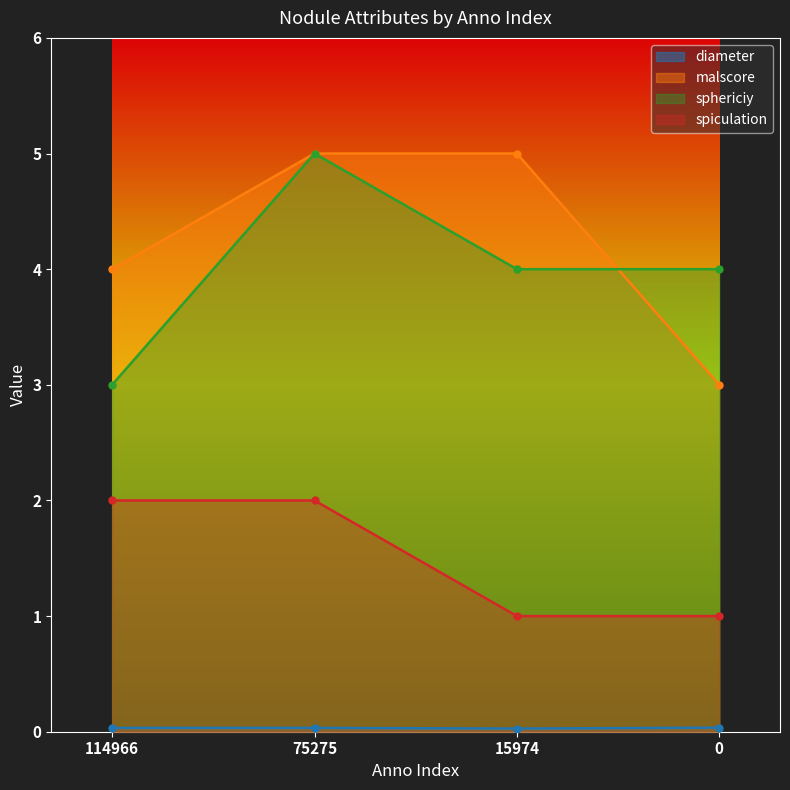

What is the sum of the sphericiy values at 114966 and 0?

7.0